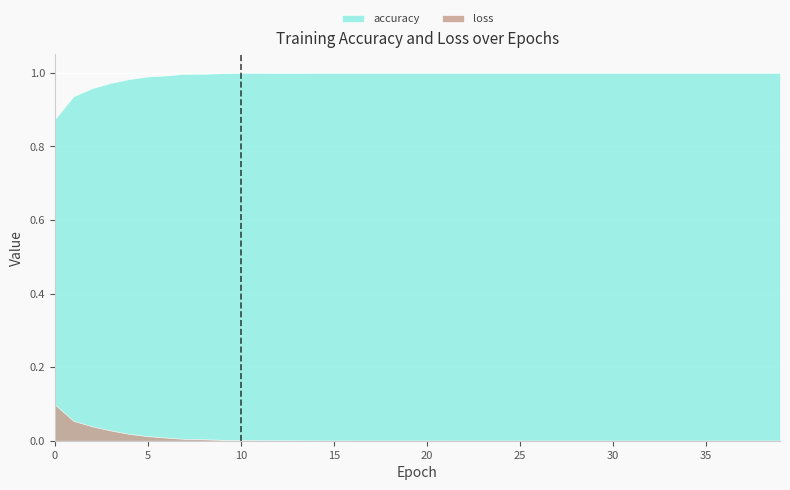

How many data points in accuracy are less than 1?

12